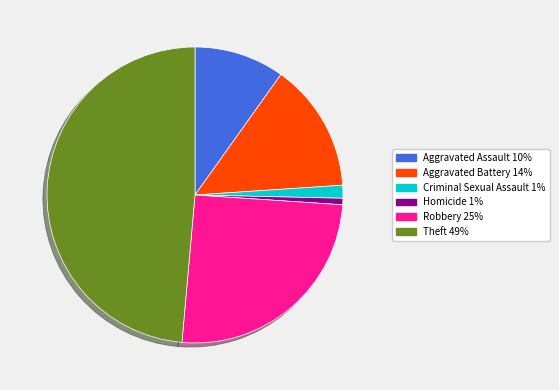

Is there any slice that represents more than half of the pie?

No